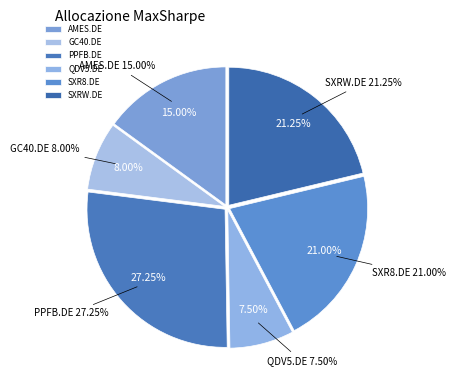

How many slices are in this pie chart?

6